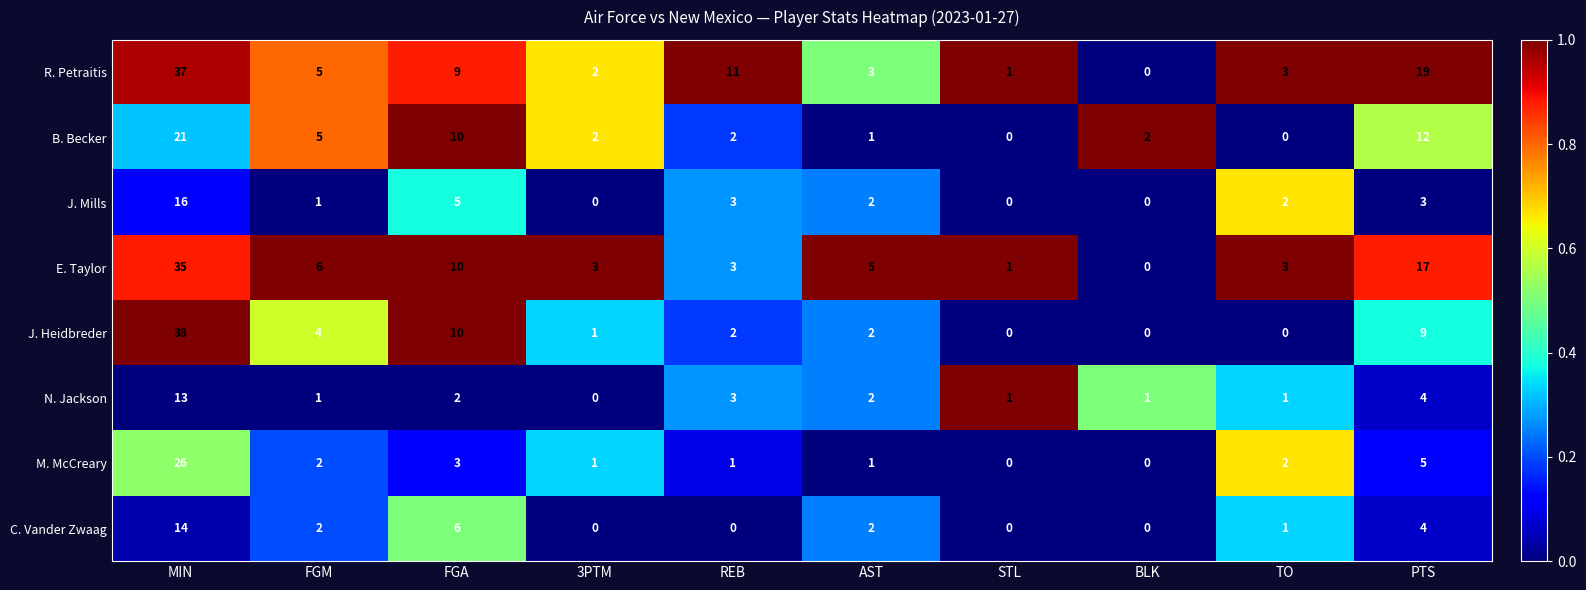

Rank the series by their maximum value, from highest to lowest.

J. Heidbreder, R. Petraitis, E. Taylor, M. McCreary, B. Becker, J. Mills, C. Vander Zwaag, N. Jackson